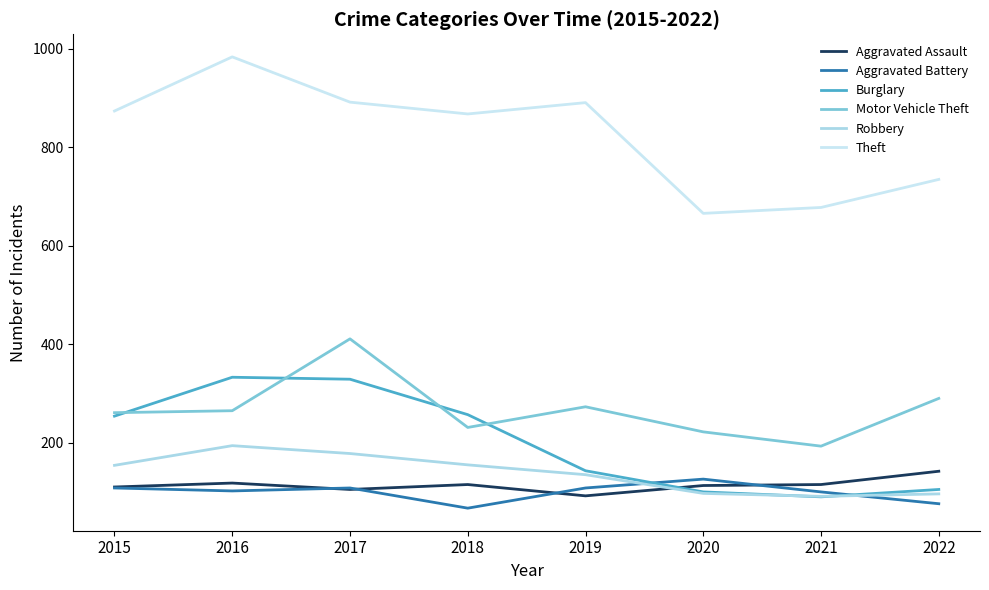

What is the difference between the maximum and minimum values in the Aggravated Assault series?

50